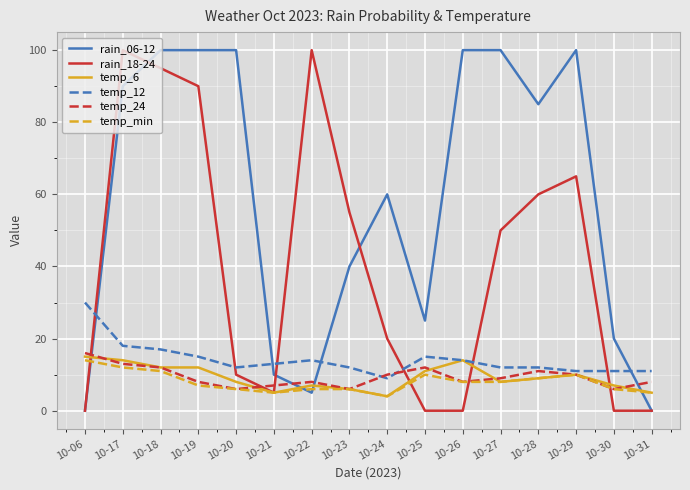

Is the value of temp_24 at 10-22 greater than the value of temp_6 at 10-23?

Yes